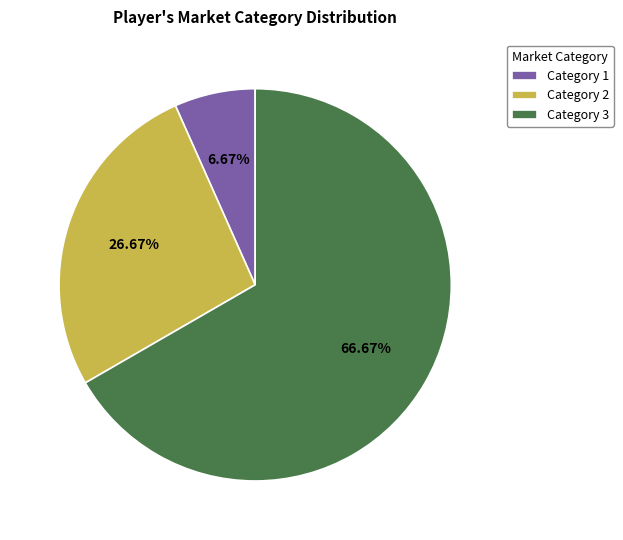

Rank the categories by value from lowest to highest.

Category 1, Category 2, Category 3